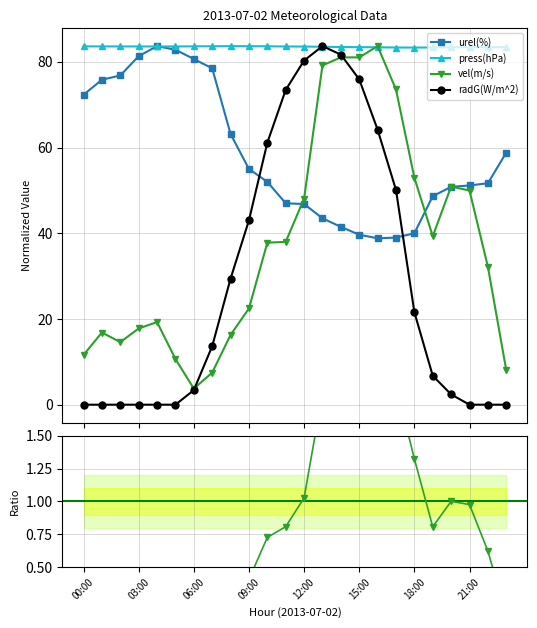

How many press(hPa) values are between 83 and 84?

24